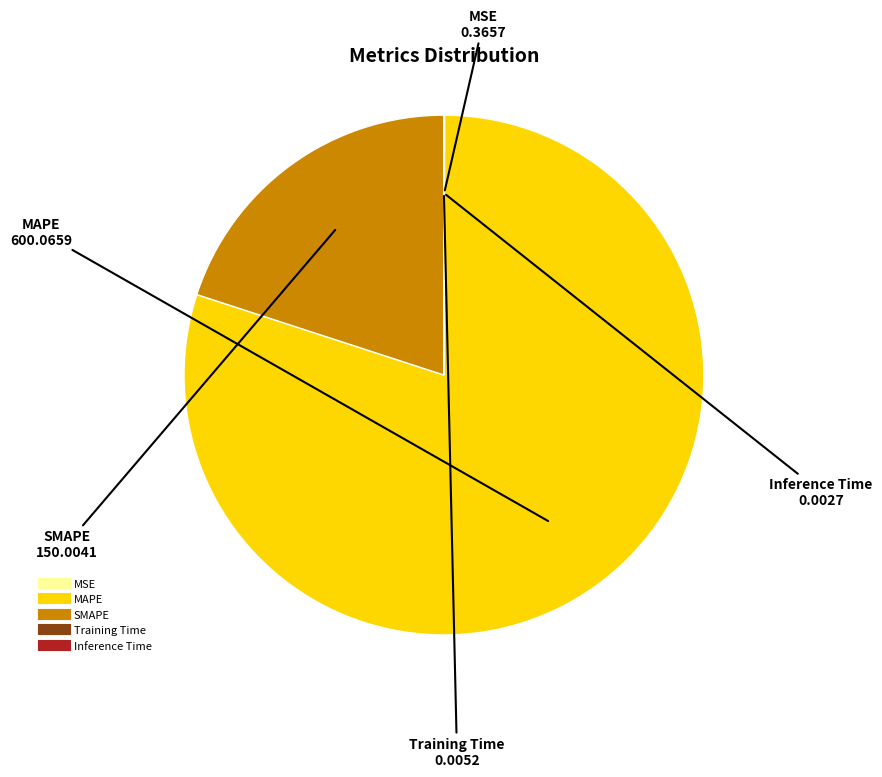

Which slice represents more than half of the pie?

MAPE